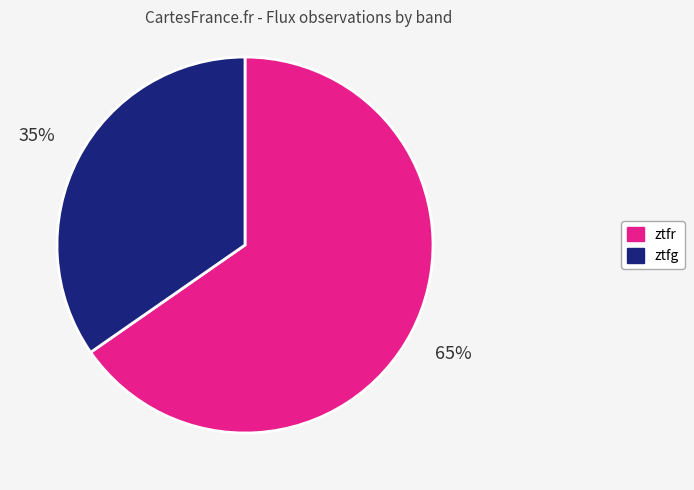

To the nearest percent, what is the combined percentage of ztfg and ztfr?

100%